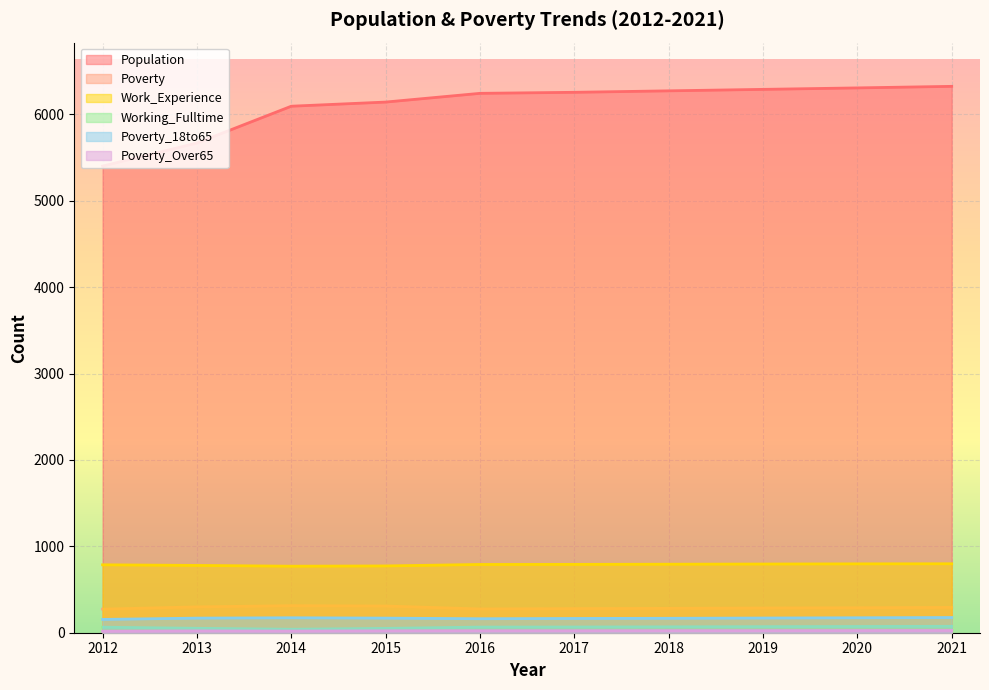

What is the difference between the Work_Experience values at 2015 and 2012?

13